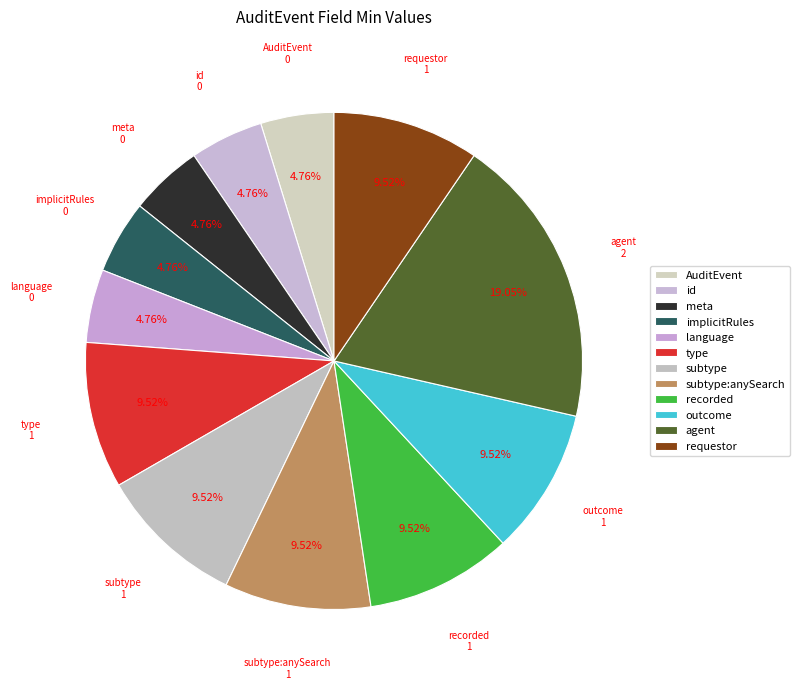

Which slice is the smallest?

AuditEvent